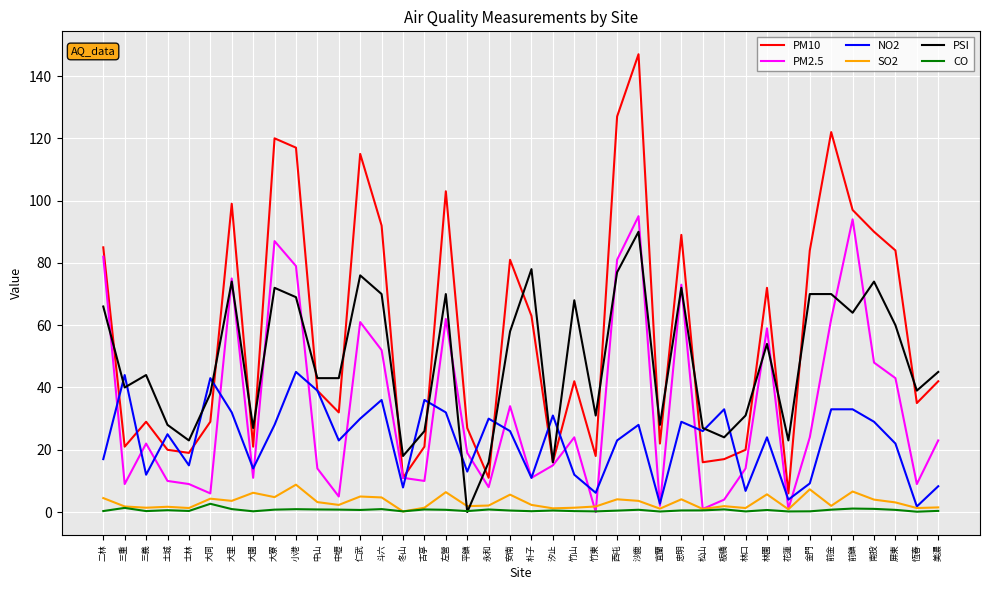

The value of CO at 安南 is 0.5. True or false?

True